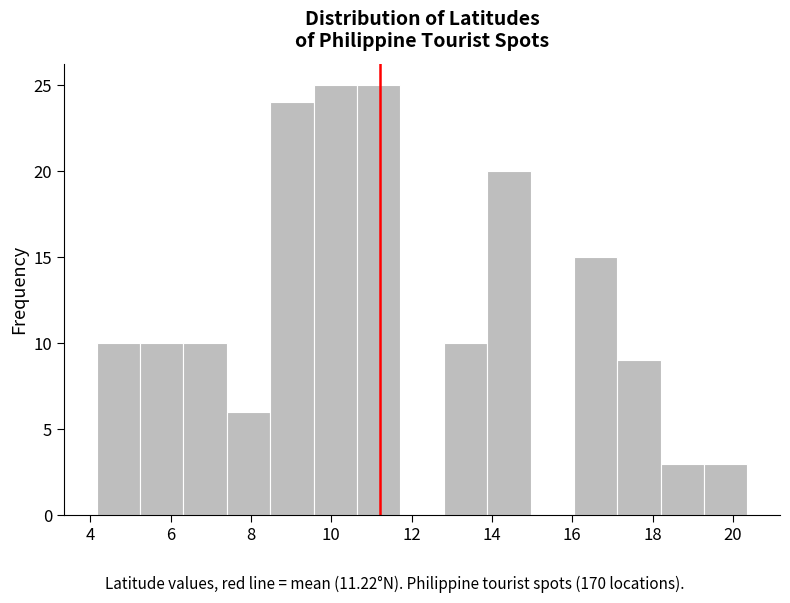

What is the height of the bar covering 4.2 to 5.2 on the x-axis? Neither the bar edges nor the heights are printed on the chart, so give them approximately, as read against the axes.

10